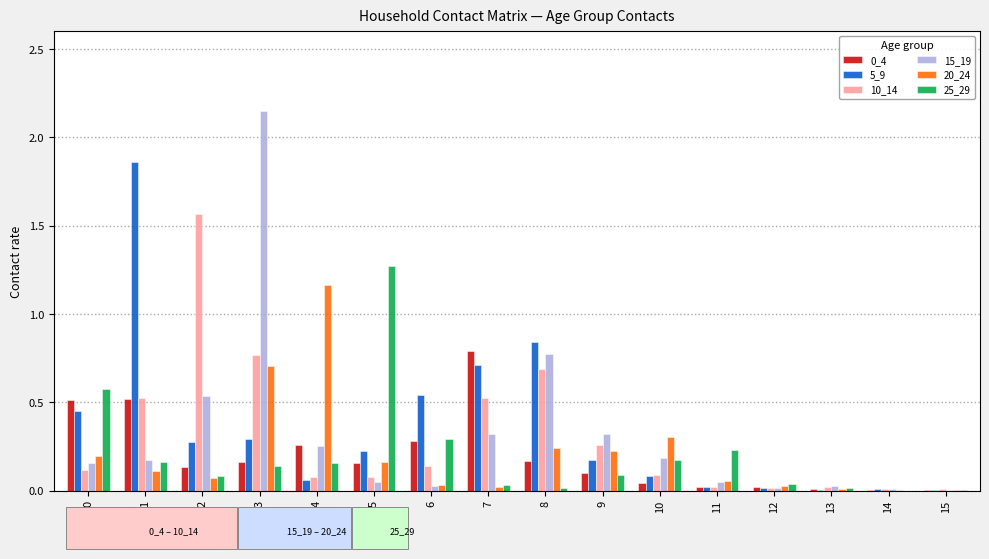

Which label corresponds to the largest value in the chart?

3